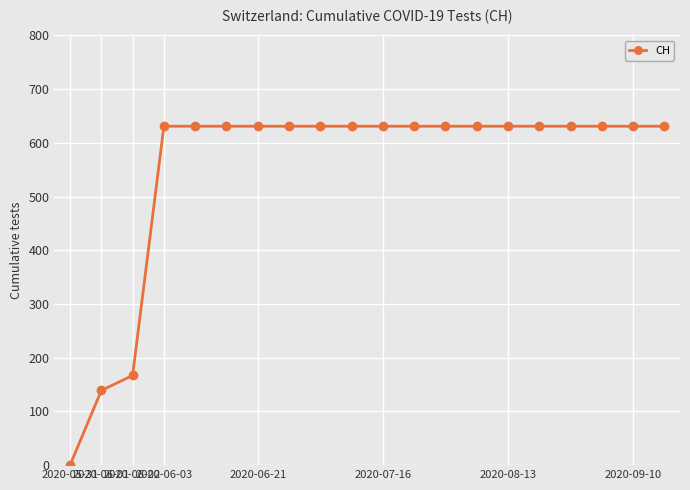

What is the average value?

552